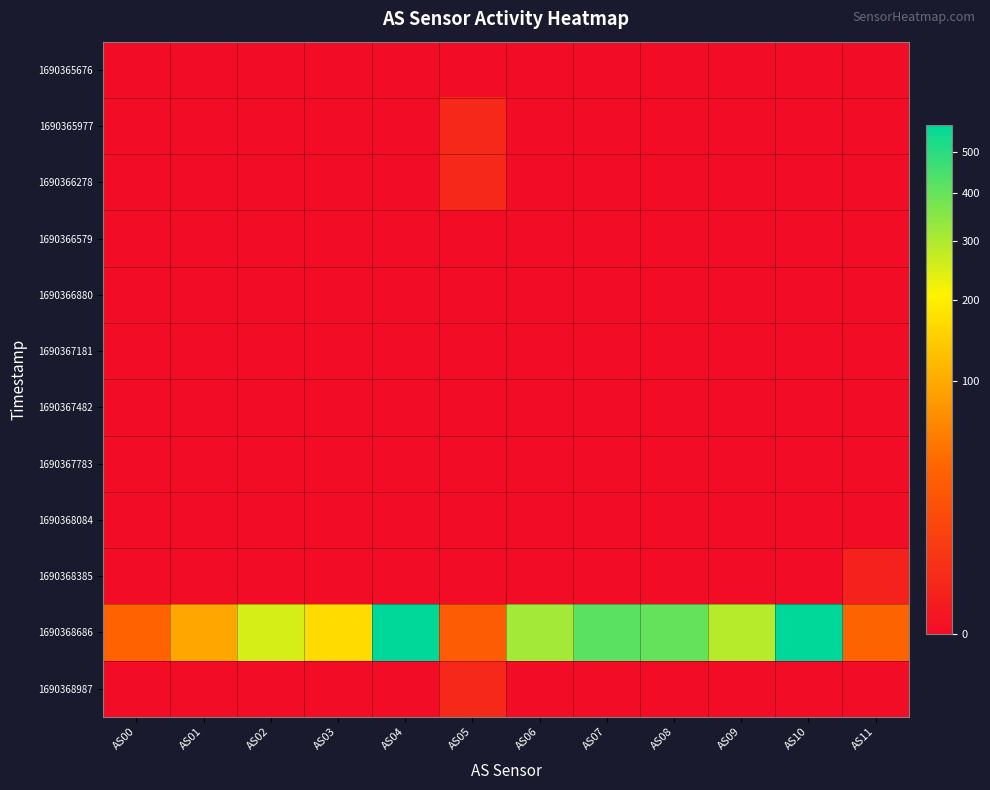

What is the total value across all series at AS02?

253